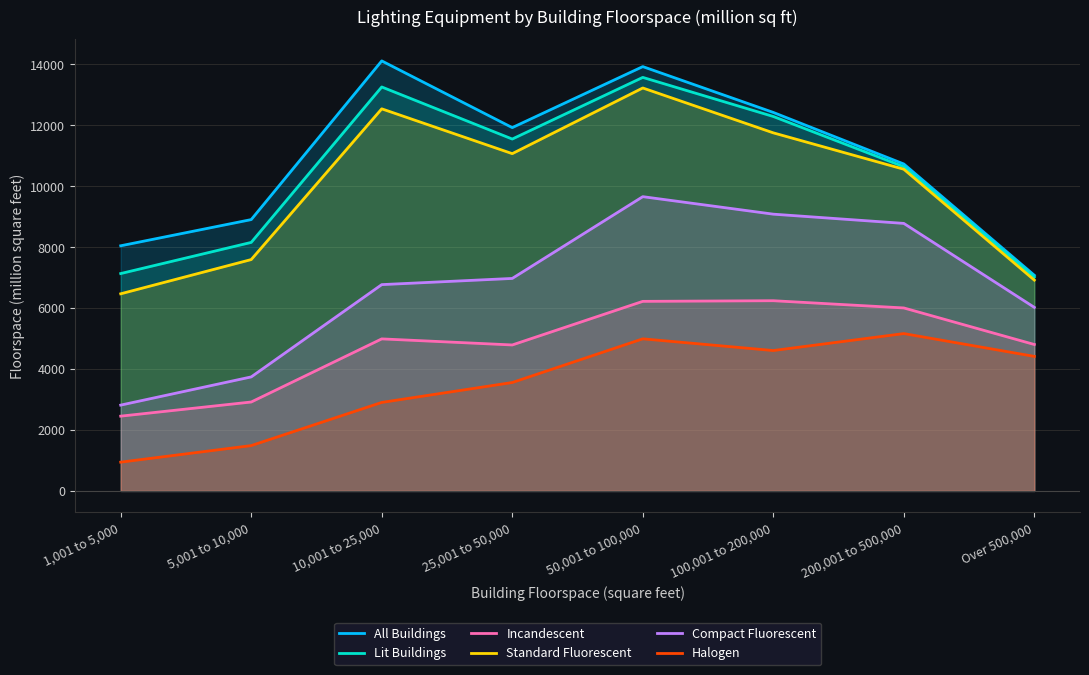

Reading left to right, what are all the values shown in this chart?

All Buildings: 8041	8900	14105	11917	13918	12415	10724	7074
Lit Buildings: 7130	8152	13250	11542	13564	12282	10634	7014
Incandescent: 2453	2917	4987	4788	6218	6239	6002	4803
Standard Fluorescent: 6466	7589	12533	11063	13217	11745	10552	6915
Compact Fluorescent: 2815	3740	6767	6970	9652	9078	8775	6021
Halogen: 944	1487	2903	3556	4989	4605	5161	4413